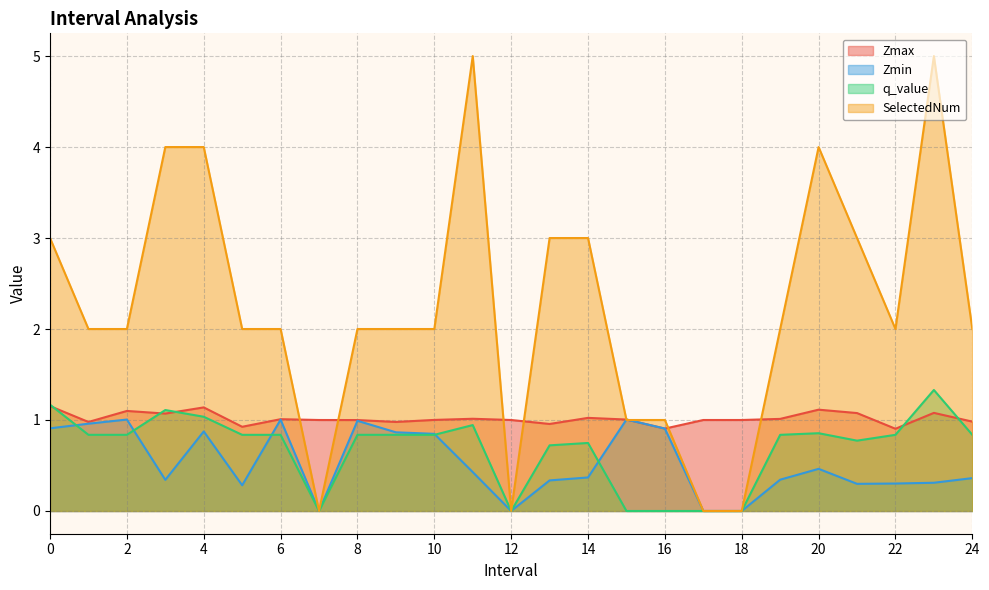

In Zmax, how many points are lower than both neighbors (excluding endpoints)?

7